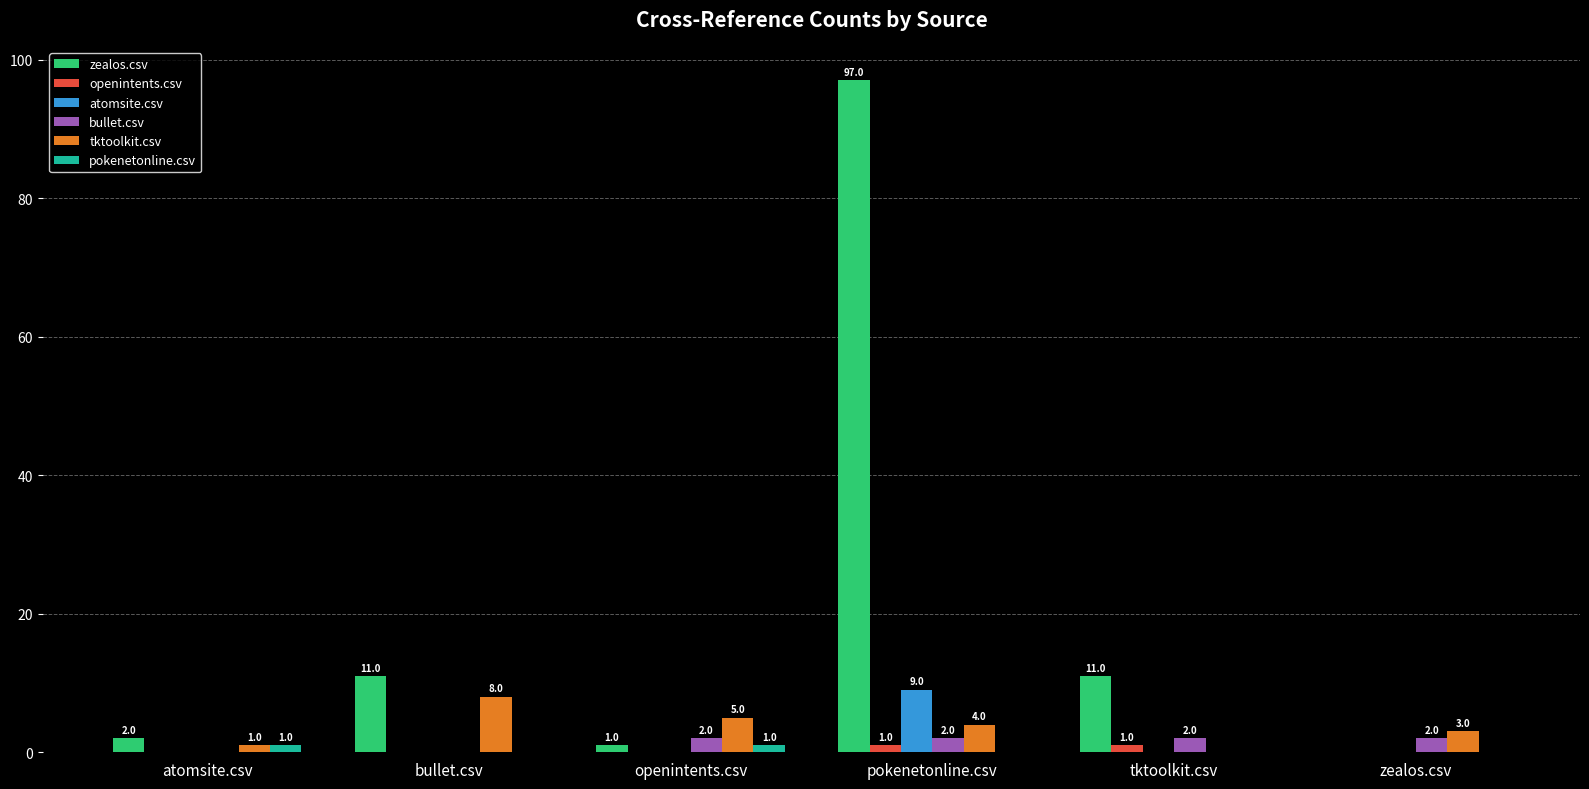

What is the total value across all series at bullet.csv?

19